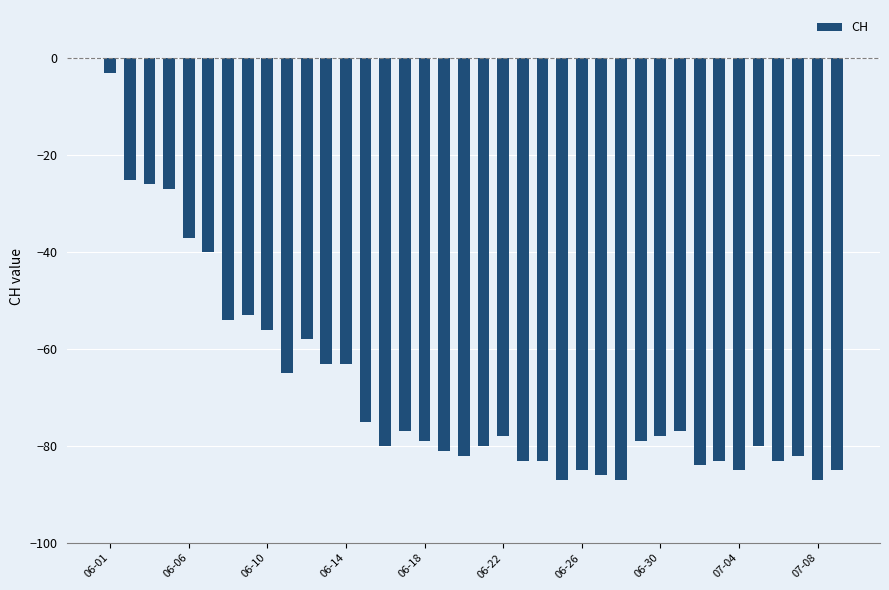

What is the sum of all values?

-2616